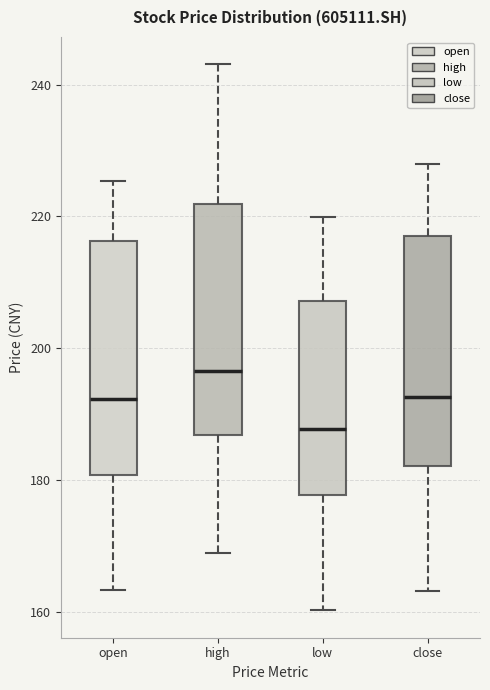

Reading left to right, read every box against the y-axis: the position of its median line, the range the box covers, and the ends of its whiskers. The values are not printed on the chart, so give them approximately, as read against the axis.

open: median 192, box 180 to 216, whiskers 164 to 226
high: median 196, box 186 to 222, whiskers 168 to 244
low: median 188, box 178 to 208, whiskers 160 to 220
close: median 192, box 182 to 218, whiskers 164 to 228